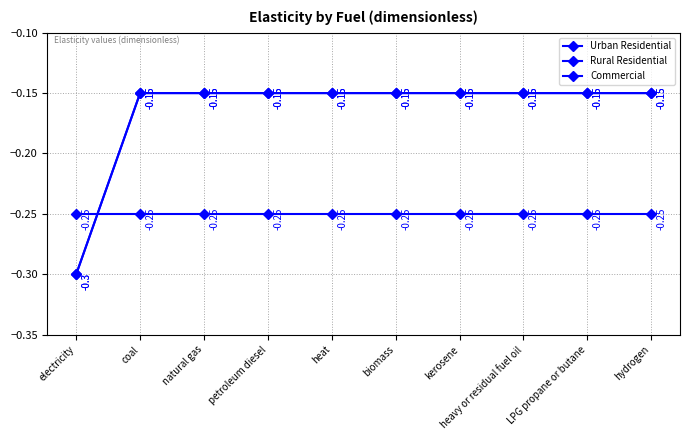

Does the chart have visible grid lines?

Yes